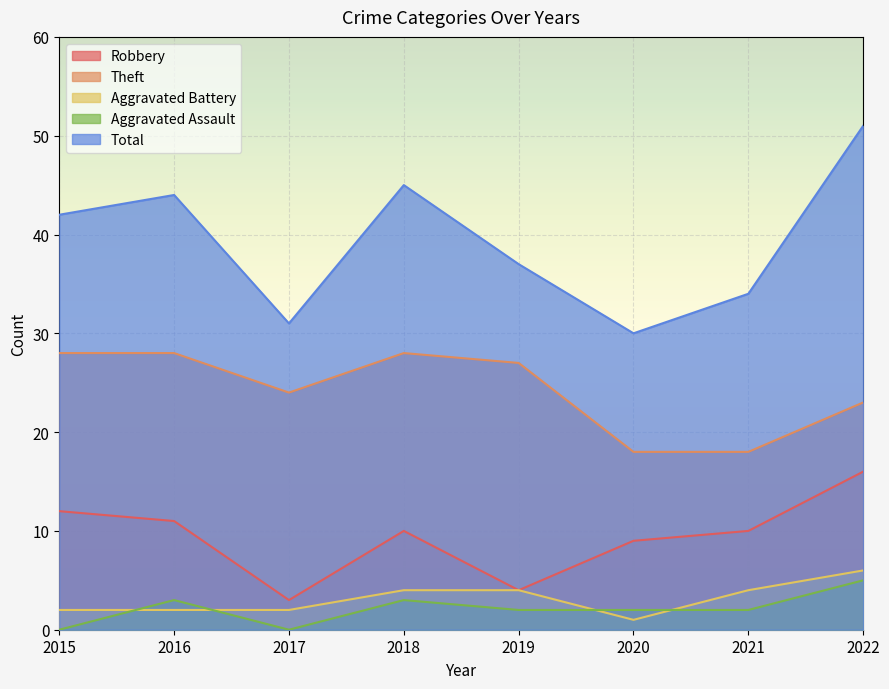

Where is the first local minimum for Total?

2017